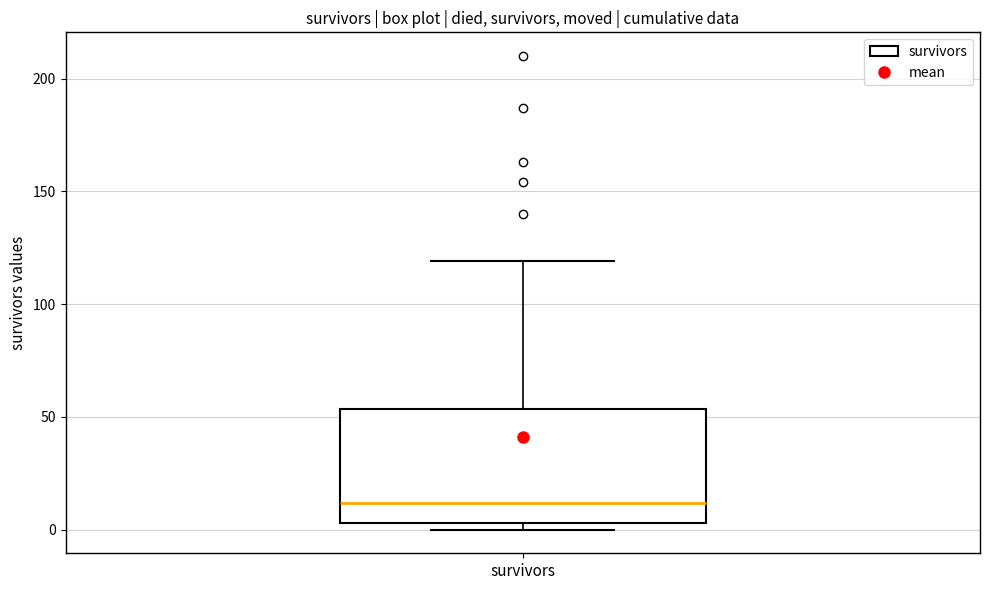

Read this box plot against the y-axis: the position of the median line, the range covered by the box, and the ends of both whiskers. The values are not printed on the chart, so give them approximately, as read against the axis.

median 10, box 5 to 55, whiskers 0 to 120